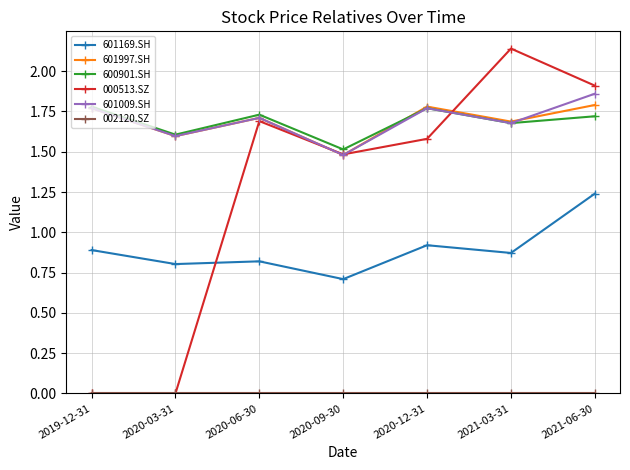

Between 2020-09-30 and 2020-12-31, which series saw the biggest shift?

601997.SH